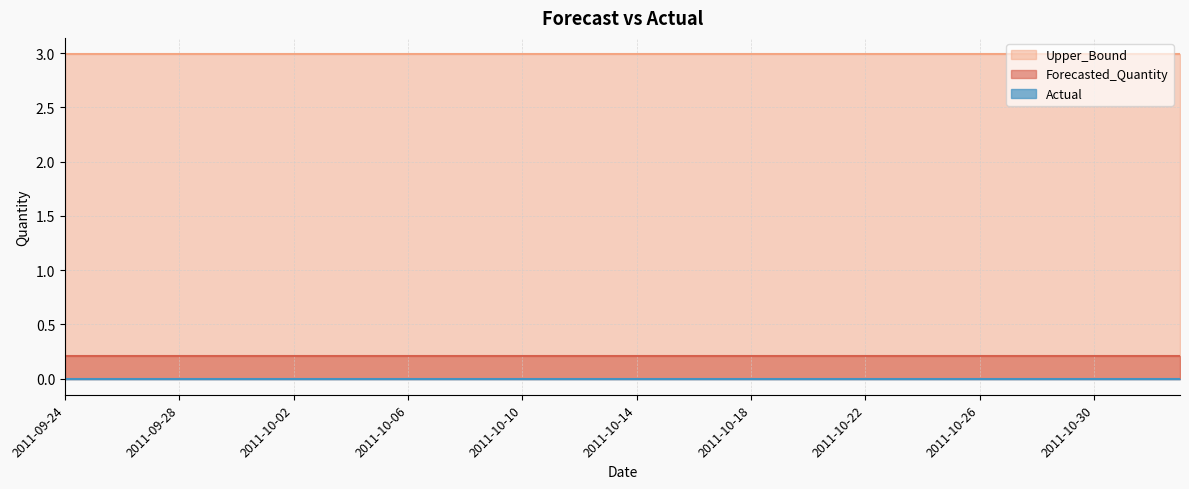

Reading left to right, extract all data points from this chart.

Actual: 2011-09-24=0.0	2011-09-25=0.0	2011-09-26=0.0	2011-09-27=0.0	2011-09-28=0.0	2011-09-29=0.0	2011-09-30=0.0	2011-10-01=0.0	2011-10-02=0.0	2011-10-03=0.0	2011-10-04=0.0	2011-10-05=0.0	2011-10-06=0.0	2011-10-07=0.0	2011-10-08=0.0	2011-10-09=0.0	2011-10-10=0.0	2011-10-11=0.0	2011-10-12=0.0	2011-10-13=0.0	2011-10-14=0.0	2011-10-15=0.0	2011-10-16=0.0	2011-10-17=0.0	2011-10-18=0.0	2011-10-19=0.0	2011-10-20=0.0	2011-10-21=0.0	2011-10-22=0.0	2011-10-23=0.0	2011-10-24=0.0	2011-10-25=0.0	2011-10-26=0.0	2011-10-27=0.0	2011-10-28=0.0	2011-10-29=0.0	2011-10-30=0.0	2011-10-31=0.0	2011-11-01=0.0	2011-11-02=0.0
Forecasted_Quantity: 2011-09-24=0.2	2011-09-25=0.2	2011-09-26=0.2	2011-09-27=0.2	2011-09-28=0.2	2011-09-29=0.2	2011-09-30=0.2	2011-10-01=0.2	2011-10-02=0.2	2011-10-03=0.2	2011-10-04=0.2	2011-10-05=0.2	2011-10-06=0.2	2011-10-07=0.2	2011-10-08=0.2	2011-10-09=0.2	2011-10-10=0.2	2011-10-11=0.2	2011-10-12=0.2	2011-10-13=0.2	2011-10-14=0.2	2011-10-15=0.2	2011-10-16=0.2	2011-10-17=0.2	2011-10-18=0.2	2011-10-19=0.2	2011-10-20=0.2	2011-10-21=0.2	2011-10-22=0.2	2011-10-23=0.2	2011-10-24=0.2	2011-10-25=0.2	2011-10-26=0.2	2011-10-27=0.2	2011-10-28=0.2	2011-10-29=0.2	2011-10-30=0.2	2011-10-31=0.2	2011-11-01=0.2	2011-11-02=0.2
Upper_Bound: 2011-09-24=3.0	2011-09-25=3.0	2011-09-26=3.0	2011-09-27=3.0	2011-09-28=3.0	2011-09-29=3.0	2011-09-30=3.0	2011-10-01=3.0	2011-10-02=3.0	2011-10-03=3.0	2011-10-04=3.0	2011-10-05=3.0	2011-10-06=3.0	2011-10-07=3.0	2011-10-08=3.0	2011-10-09=3.0	2011-10-10=3.0	2011-10-11=3.0	2011-10-12=3.0	2011-10-13=3.0	2011-10-14=3.0	2011-10-15=3.0	2011-10-16=3.0	2011-10-17=3.0	2011-10-18=3.0	2011-10-19=3.0	2011-10-20=3.0	2011-10-21=3.0	2011-10-22=3.0	2011-10-23=3.0	2011-10-24=3.0	2011-10-25=3.0	2011-10-26=3.0	2011-10-27=3.0	2011-10-28=3.0	2011-10-29=3.0	2011-10-30=3.0	2011-10-31=3.0	2011-11-01=3.0	2011-11-02=3.0